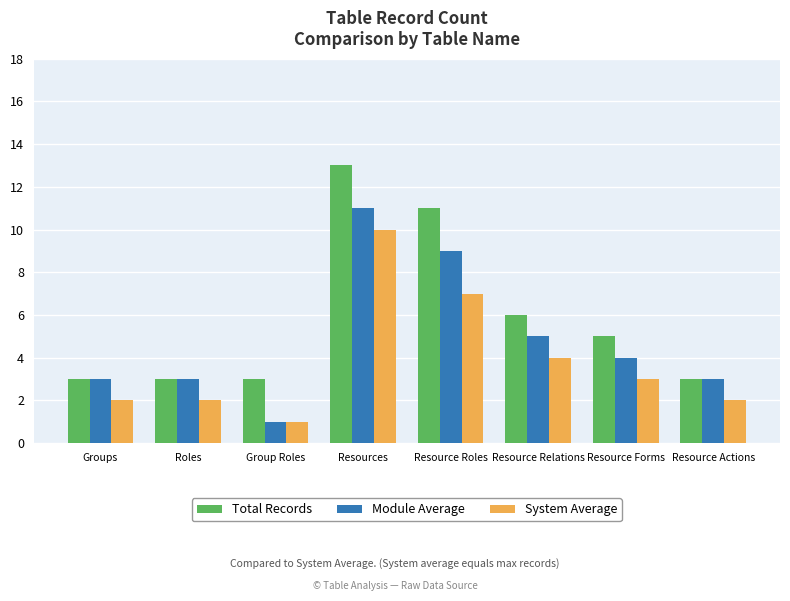

Rank the series by their maximum value, from lowest to highest.

System Average, Module Average, Total Records